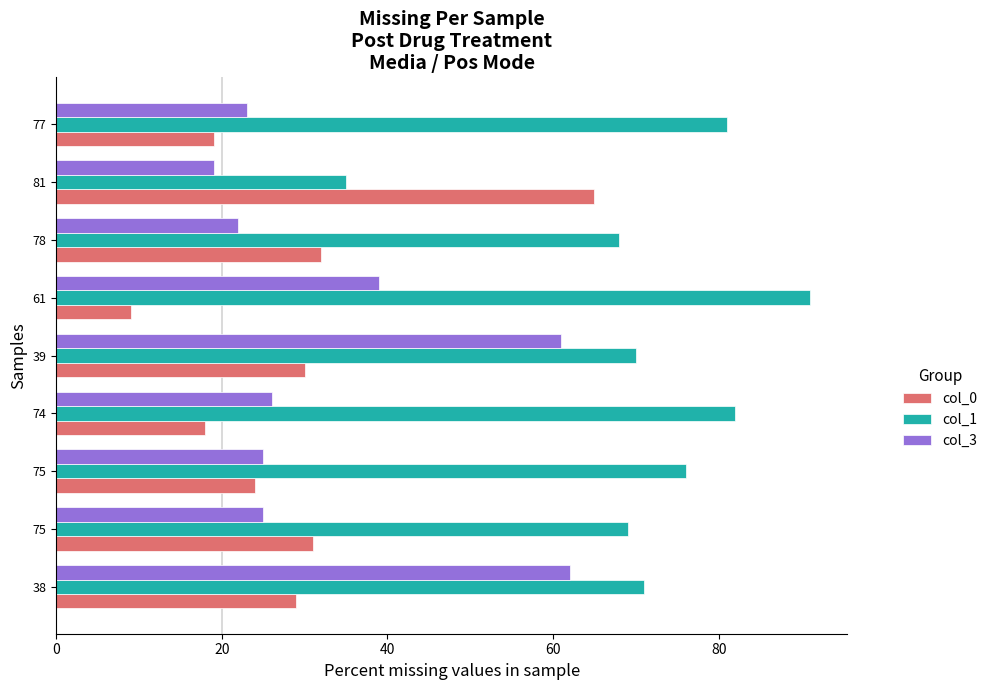

How many data points does each series have?

9